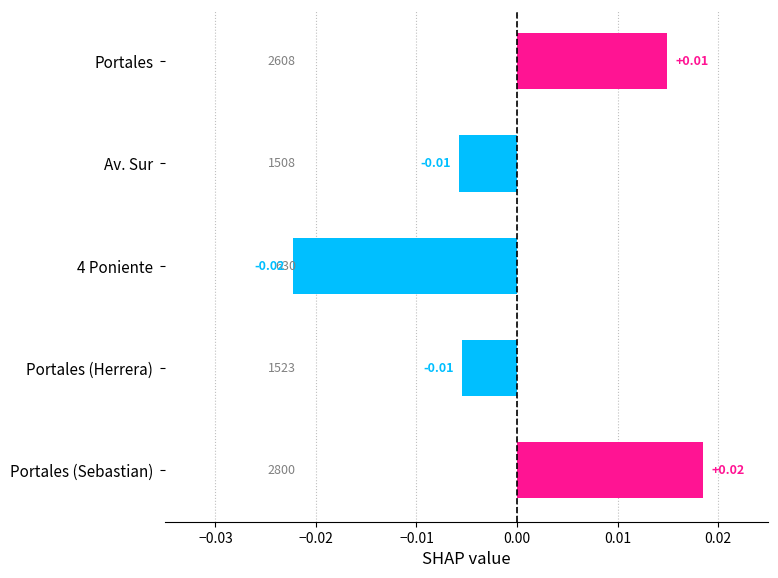

How many bars are there in total?

5